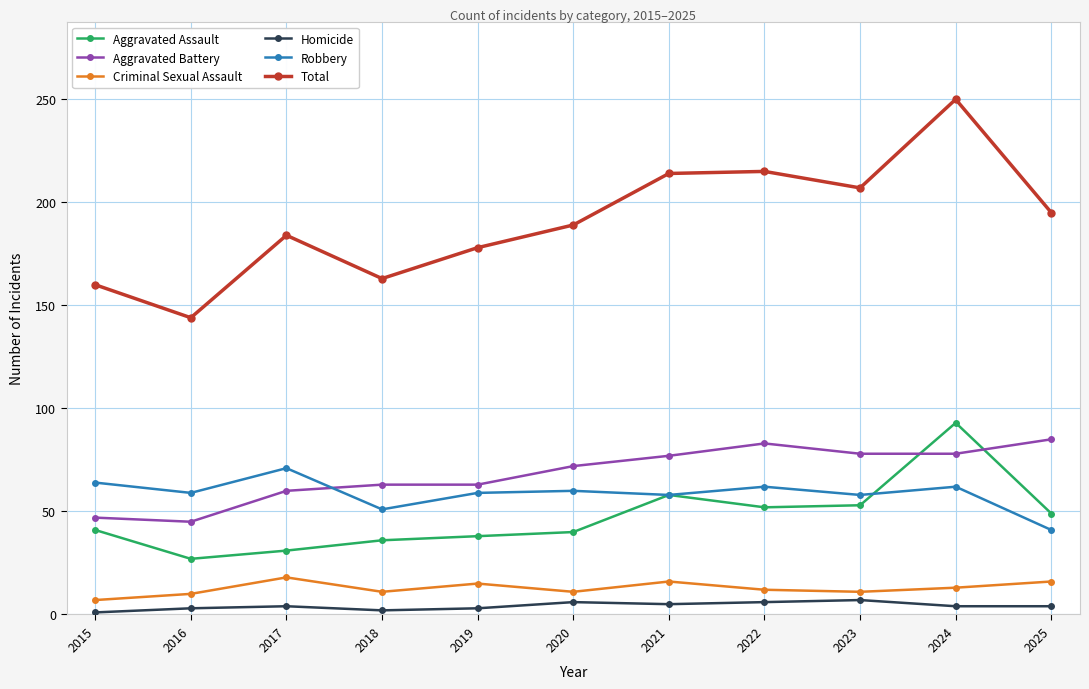

Is it true that Aggravated Assault equals 27 at 2016?

True